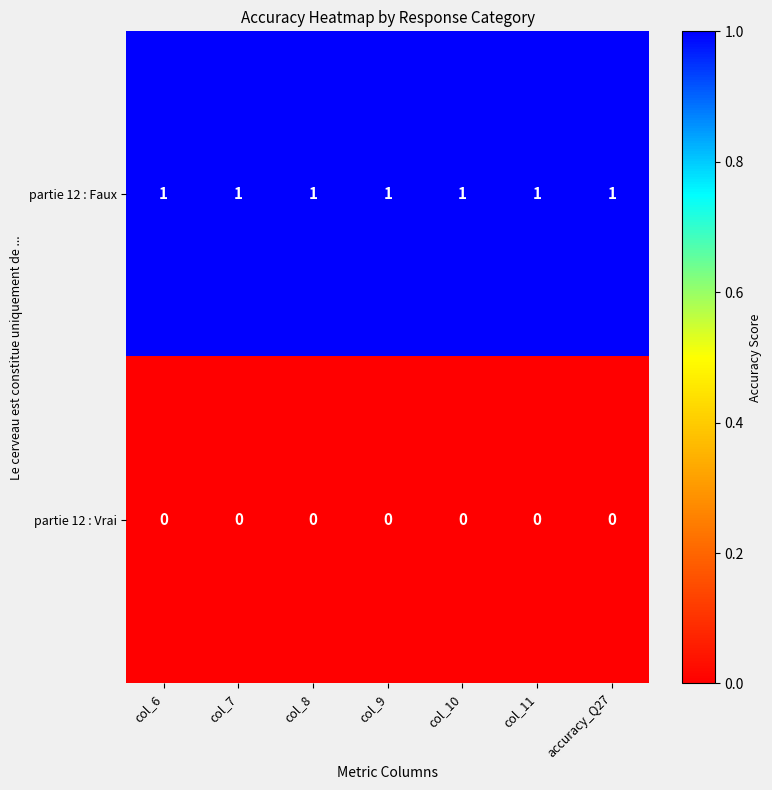

Which series has the largest total across all categories?

partie 12 : Faux